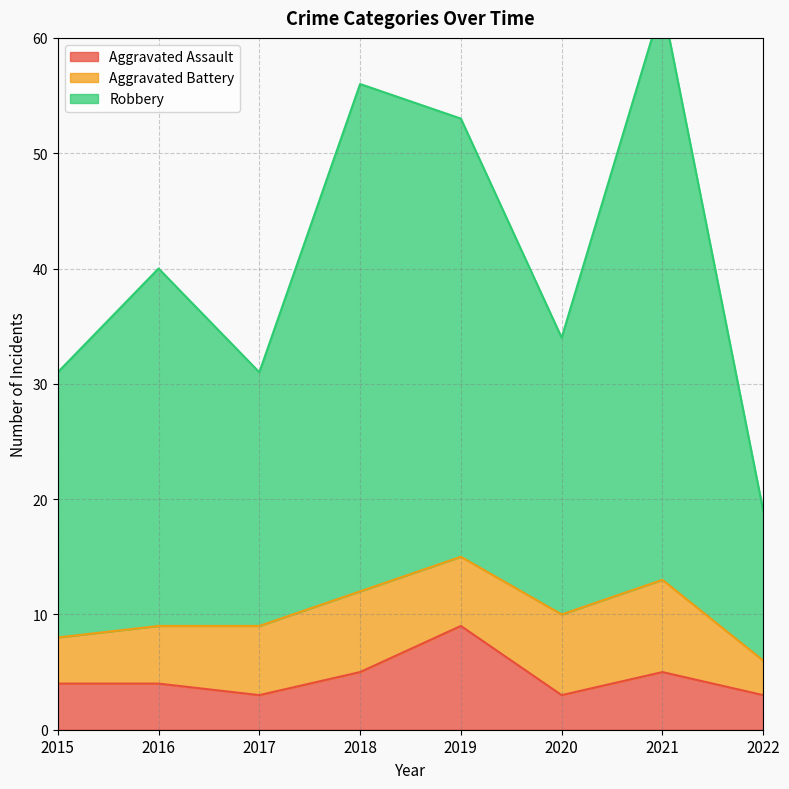

Where is Robbery nearest to the value 41?

2016